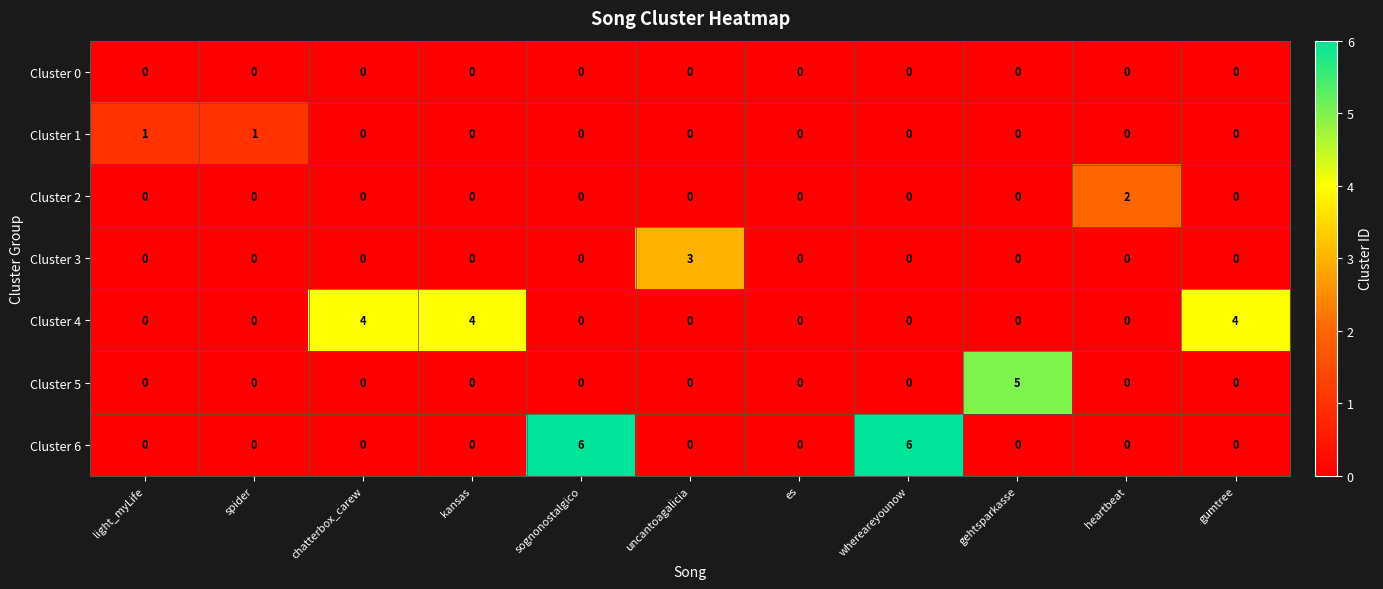

List the series in order of their peak value, highest first.

Cluster 6, Cluster 5, Cluster 4, Cluster 3, Cluster 2, Cluster 1, Cluster 0